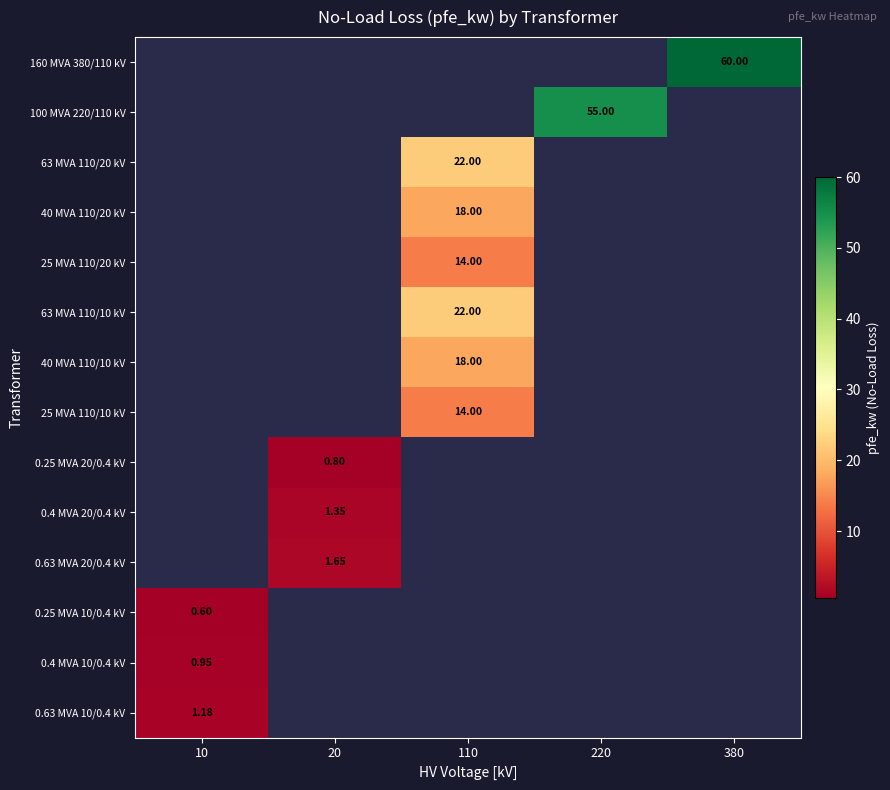

Is it true that 0.25 MVA 20/0.4 kV equals 0.0 at 110?

True